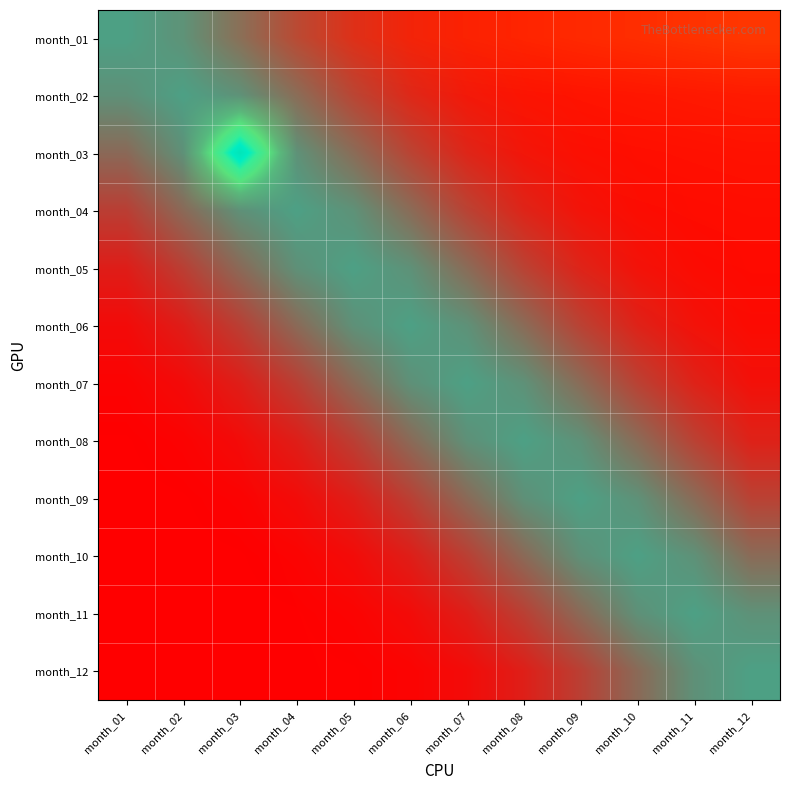

Rank the series by their maximum value, from lowest to highest.

month_01, month_02, month_03, month_04, month_05, month_06, month_07, month_08, month_09, month_10, month_11, month_12